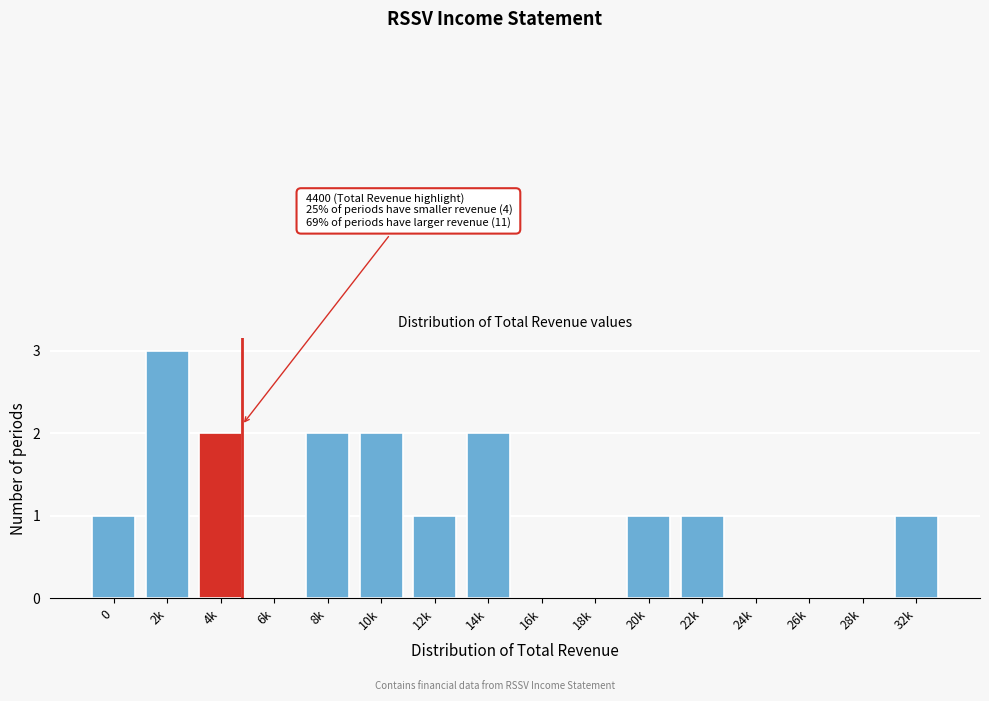

Reading left to right, list all the values displayed in this chart.

0=1	2k=3	4k=2	6k=0	8k=2	10k=2	12k=1	14k=2	16k=0	18k=0	20k=1	22k=1	24k=0	26k=0	28k=0	32k=1